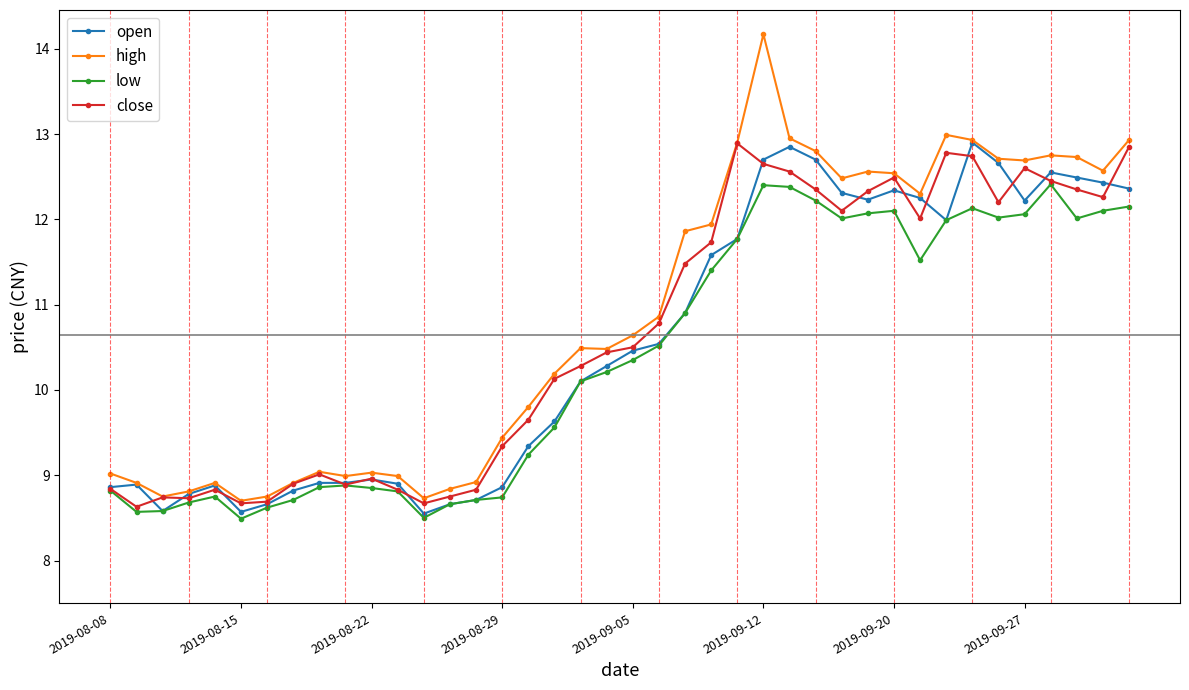

How many values in the high series are below 10?

17